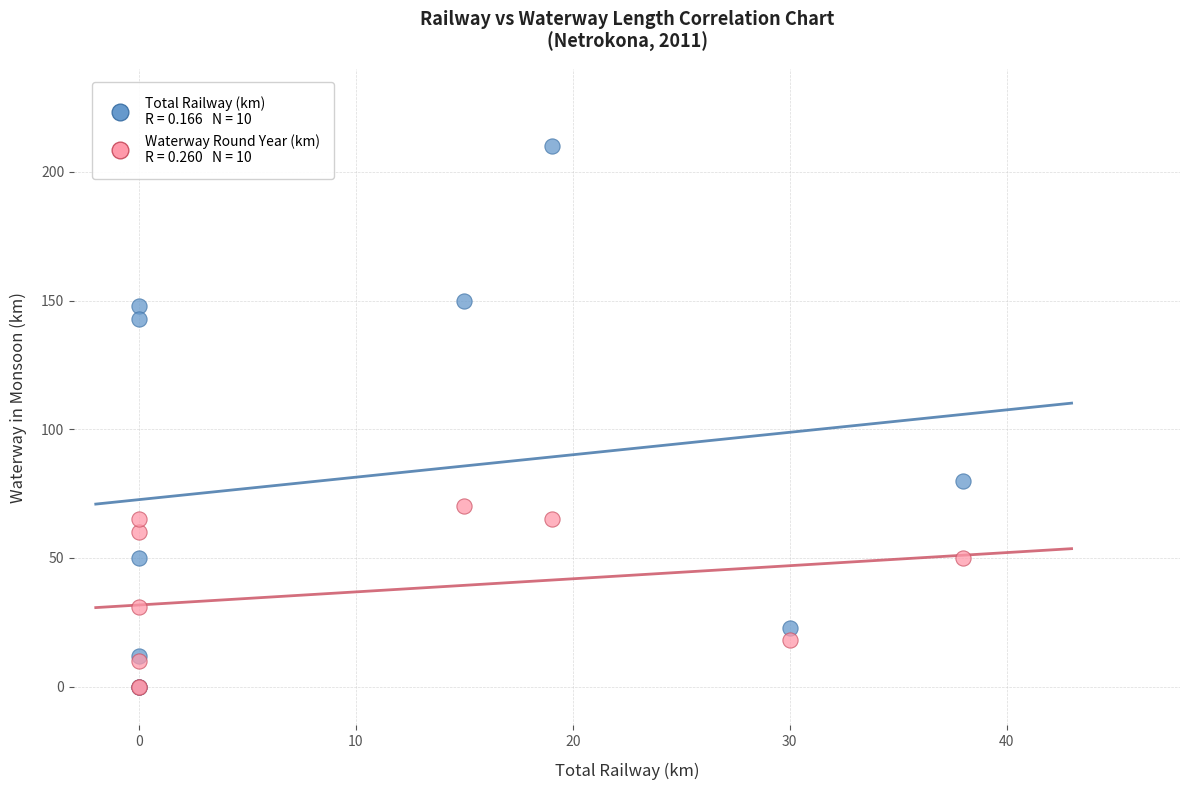

Across all series, what Y value is closest to 105?

80.0